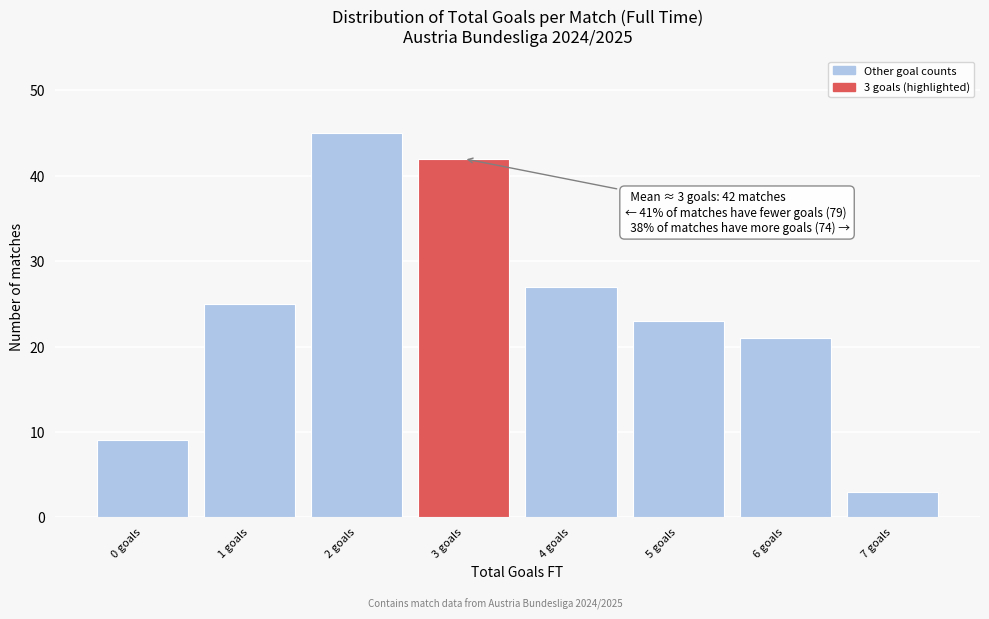

Which range on the x-axis has the tallest bar?

1.5 to 2.5